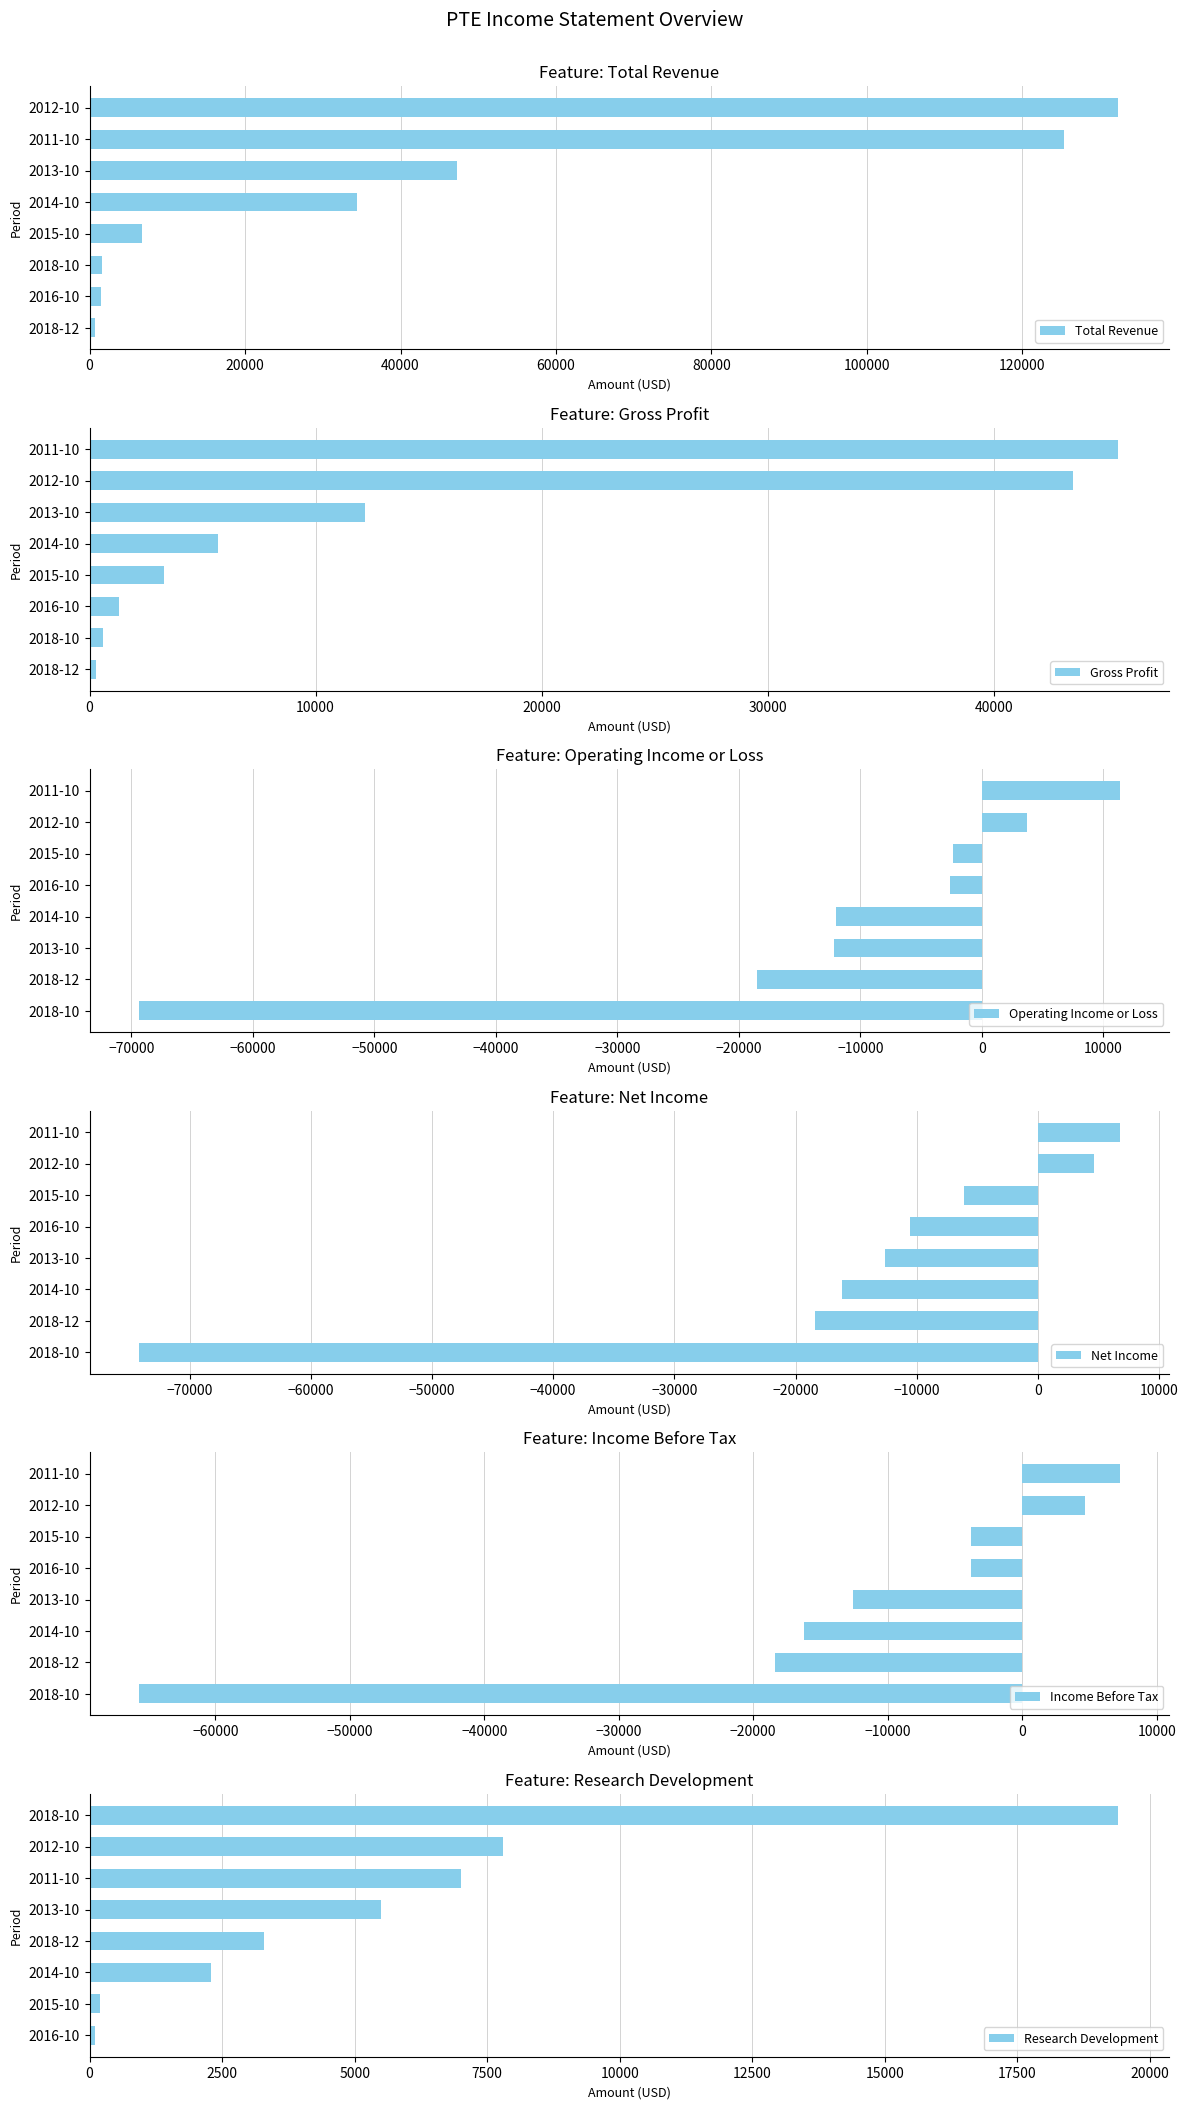

At which label does Total Revenue reach its peak?

2012-10